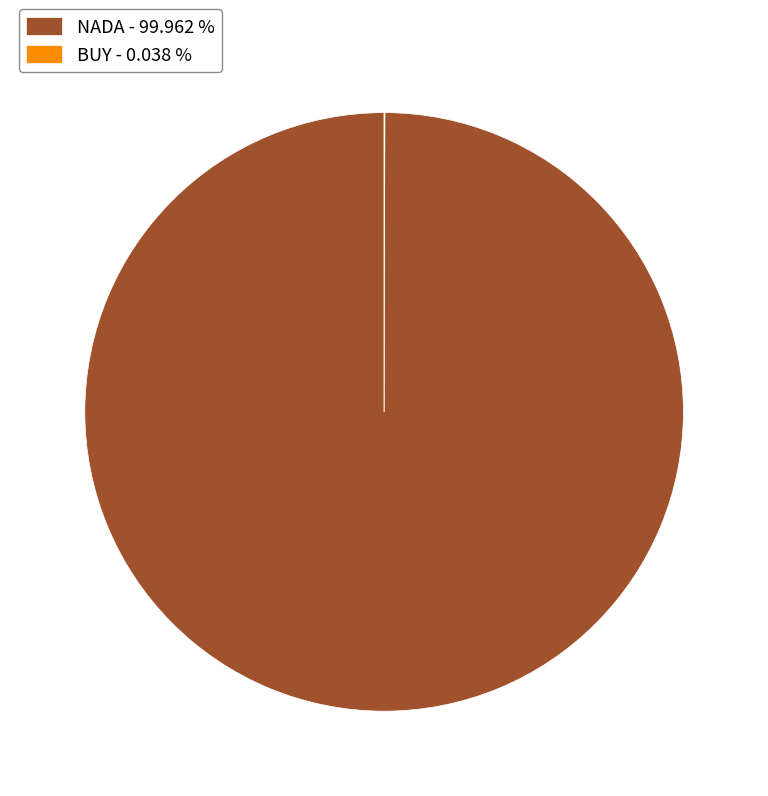

Which category has the biggest portion of the pie?

NADA - 99.962 %